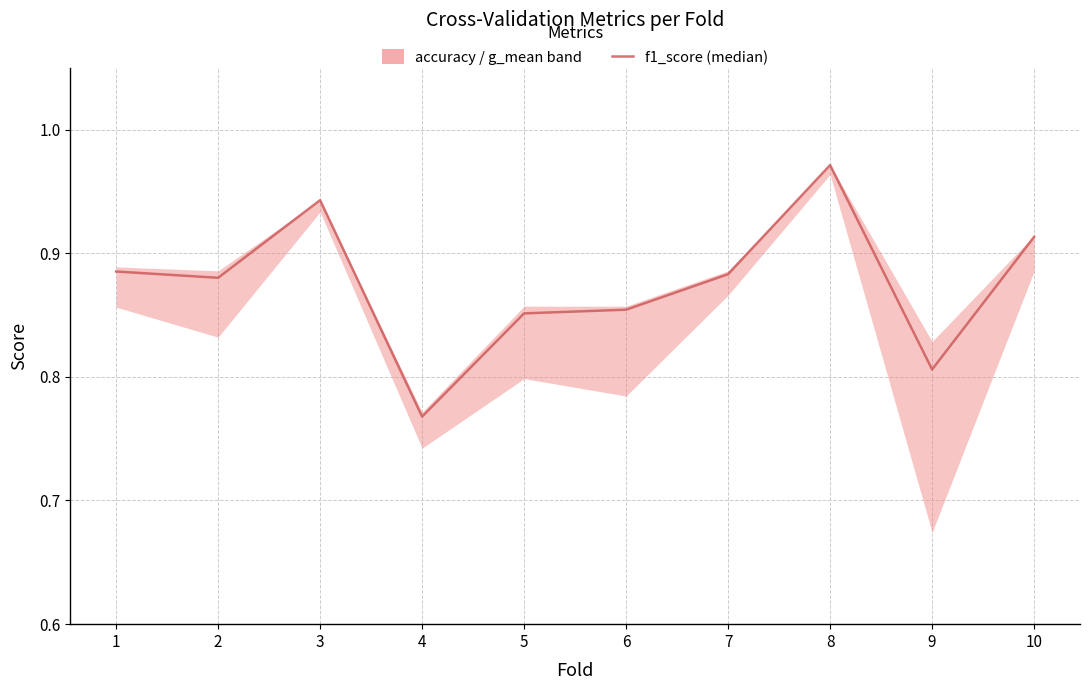

Which has a higher value, 3 or 2?

3